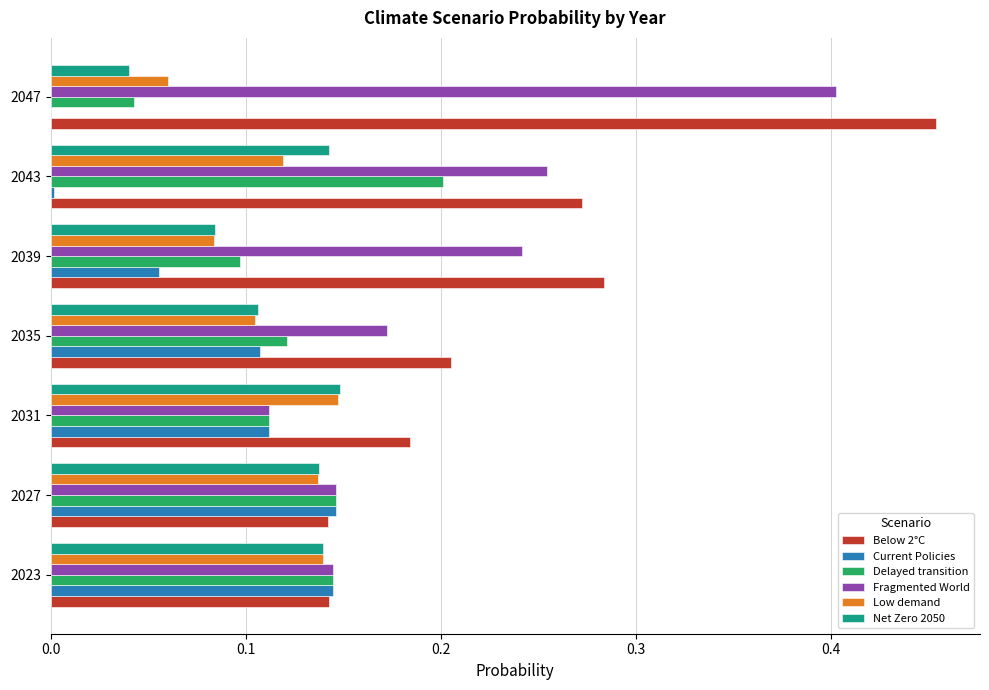

Is the value of Low demand at 2027 greater than the value of Delayed transition at 2039?

Yes